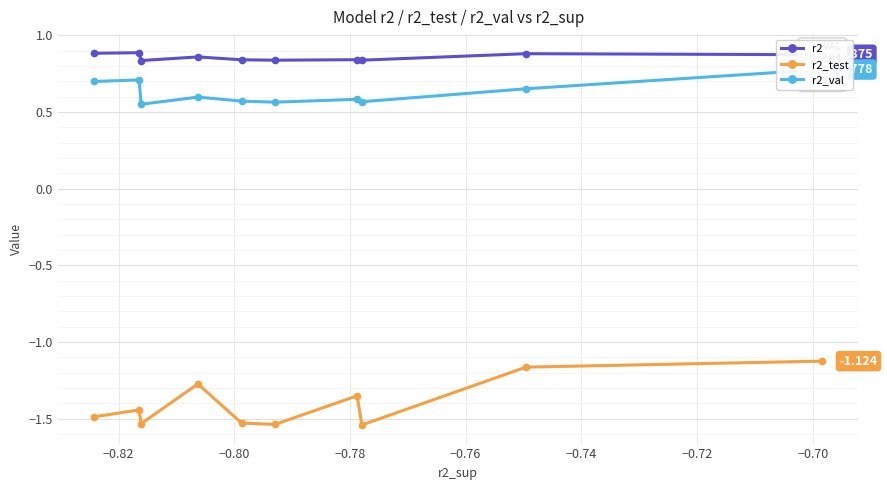

True or false: r2_test and r2_val cross at least once.

False